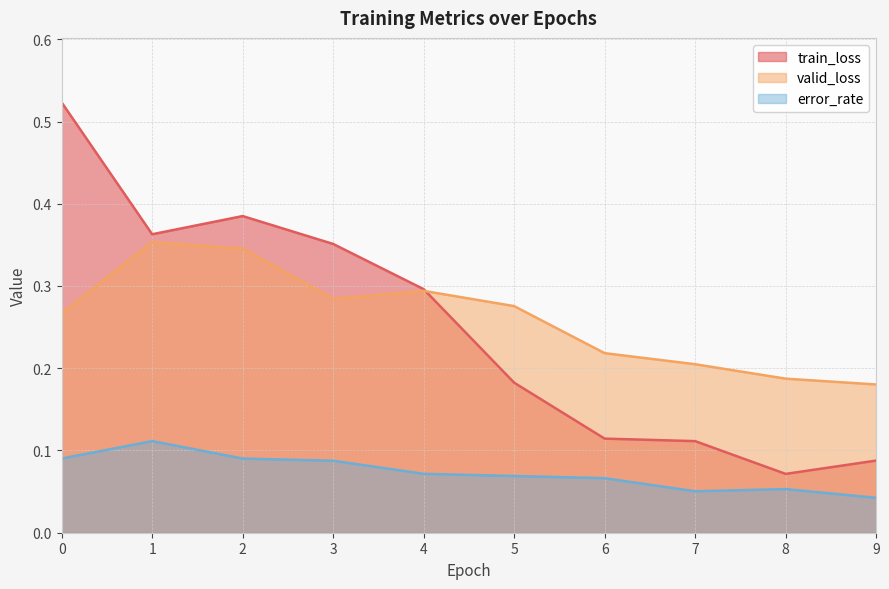

What is the difference between the maximum and minimum values in the valid_loss series?

0.2